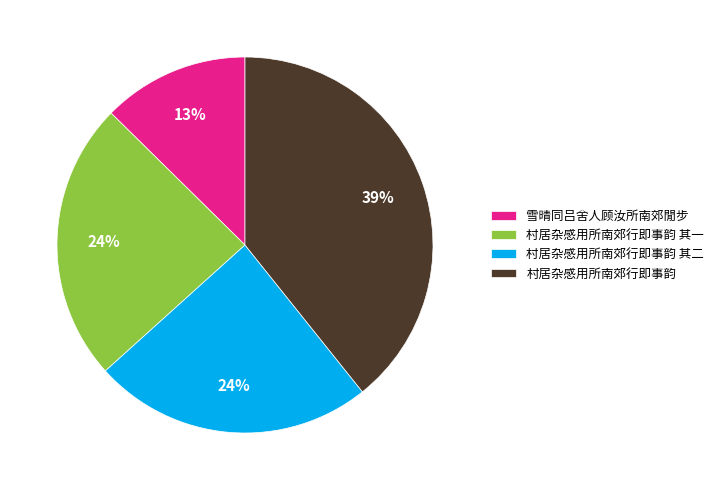

Between 村居杂感用所南郊行即事韵 其二 and 雪晴同吕舍人顾汝所南郊閒步, which is larger?

村居杂感用所南郊行即事韵 其二